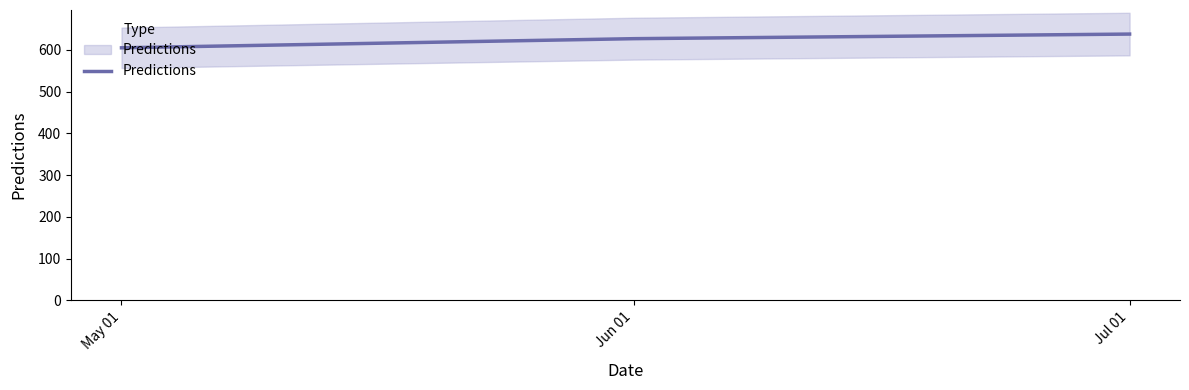

Does the chart have visible grid lines?

No